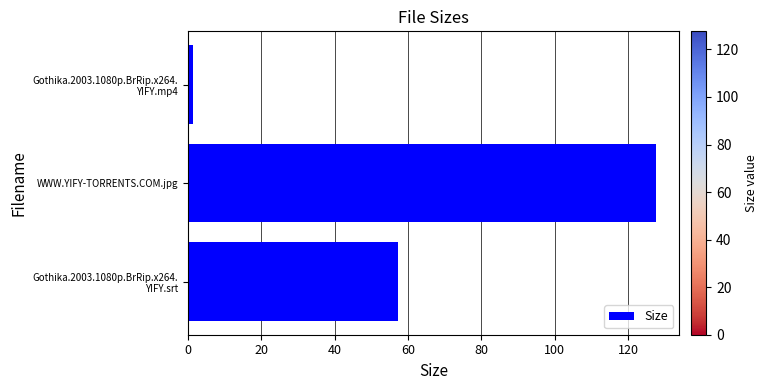

How many data points are less than 57?

1